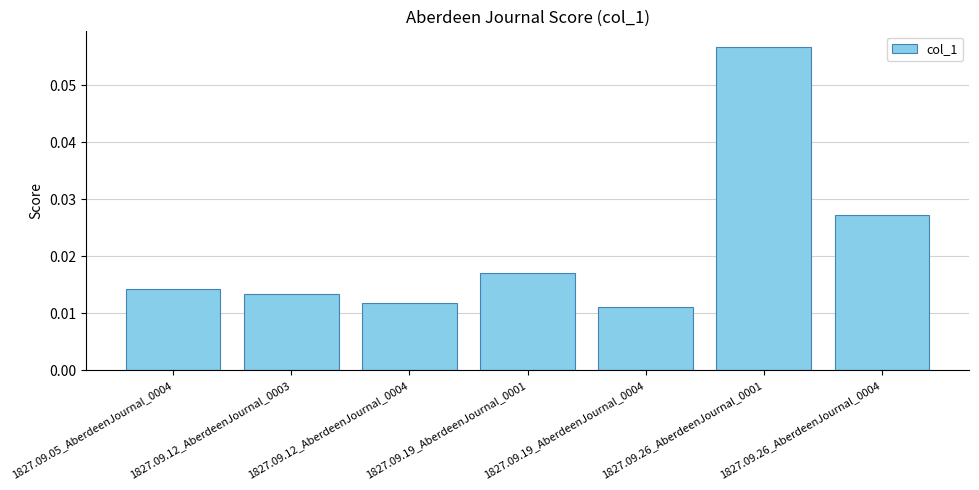

List the labels in order of value, smallest first.

1827.09.19_AberdeenJournal_0004, 1827.09.12_AberdeenJournal_0004, 1827.09.12_AberdeenJournal_0003, 1827.09.05_AberdeenJournal_0004, 1827.09.19_AberdeenJournal_0001, 1827.09.26_AberdeenJournal_0004, 1827.09.26_AberdeenJournal_0001